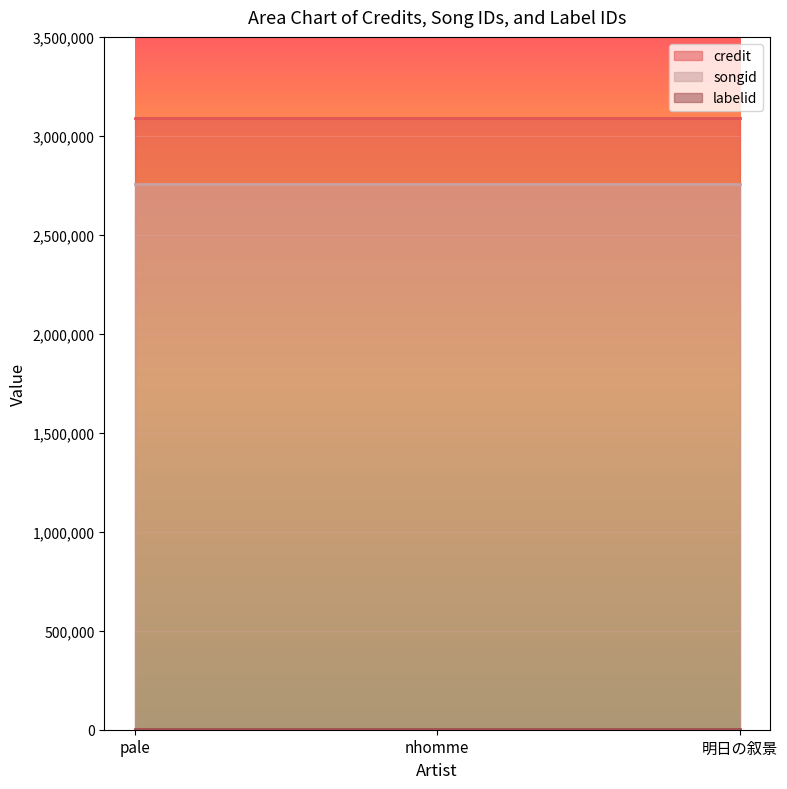

Is it true that labelid equals 1779 at 明日の叙景?

False